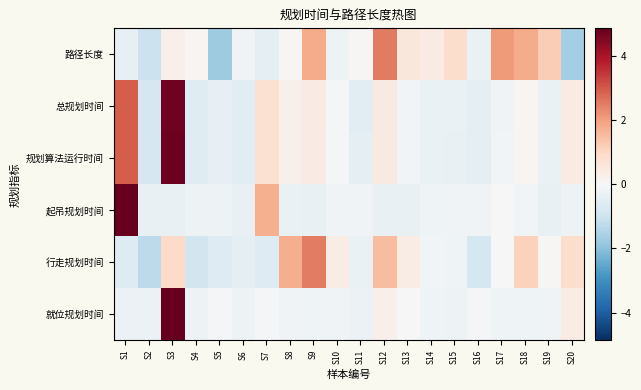

At how many categories does at least one series exceed 2?

5